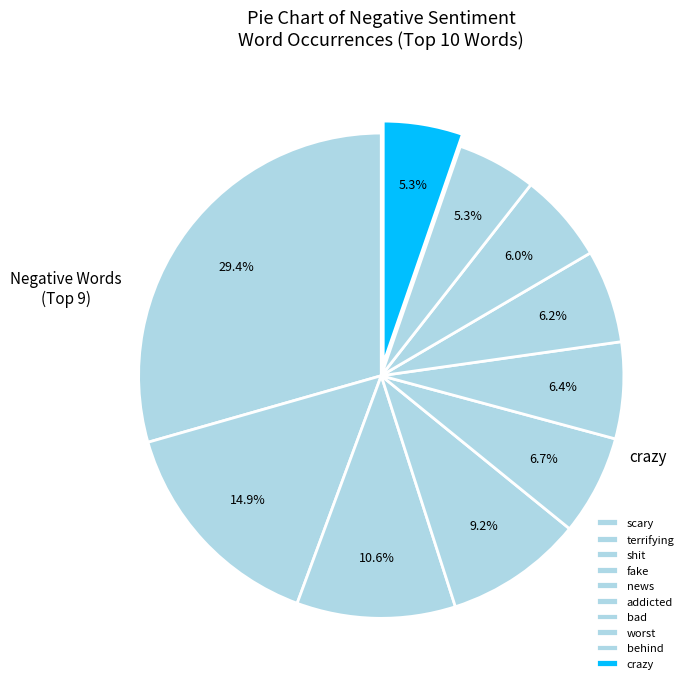

Is there any slice that represents more than half of the pie?

No